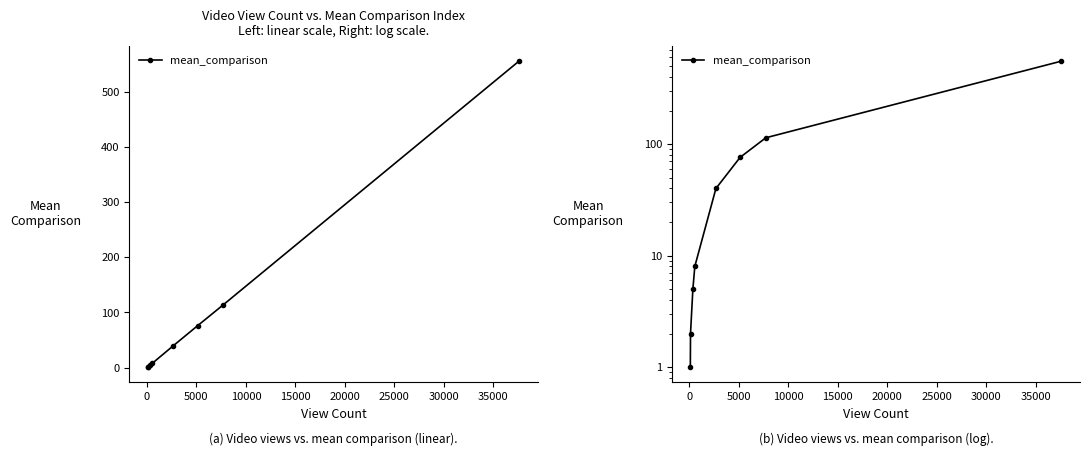

How many categories are shown in the chart?

8